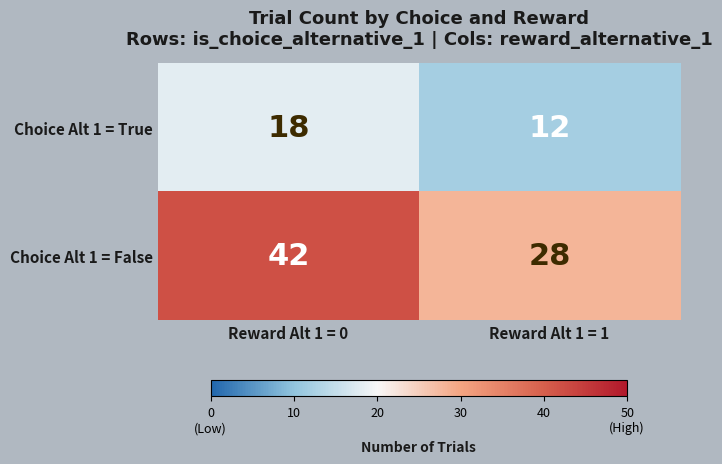

Which series has the widest spread of values?

Choice Alt 1 = False